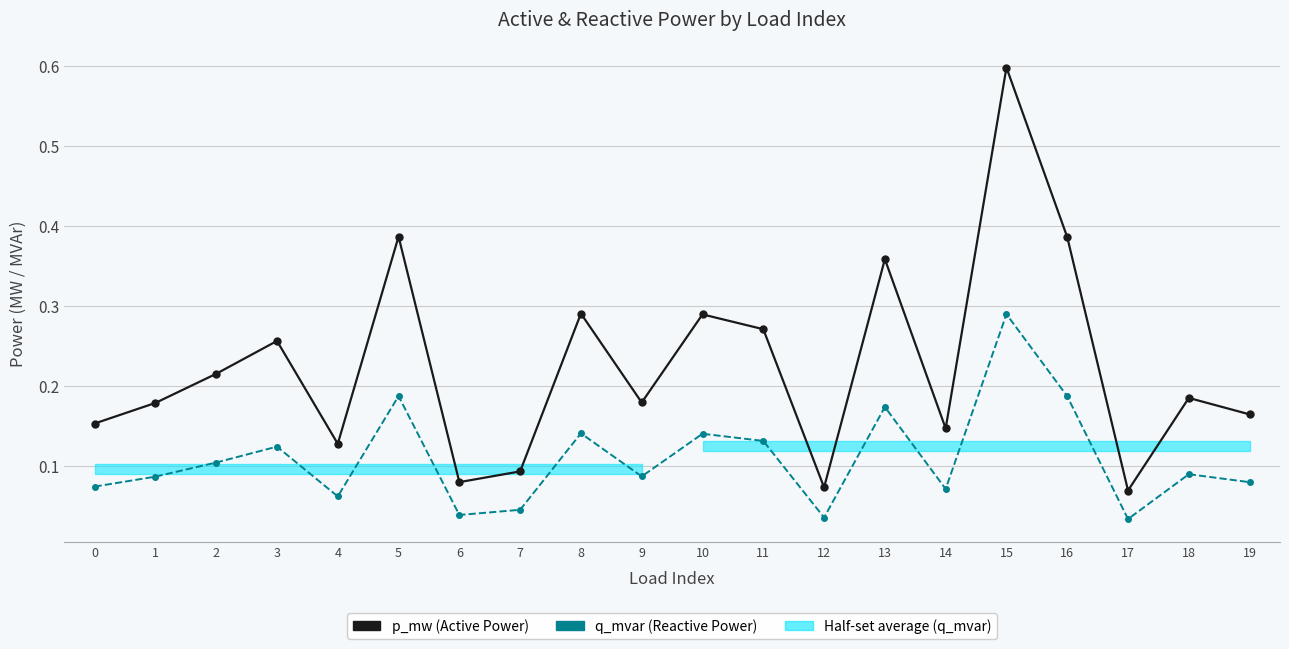

True or false: p_mw and q_mvar intersect in this chart.

False